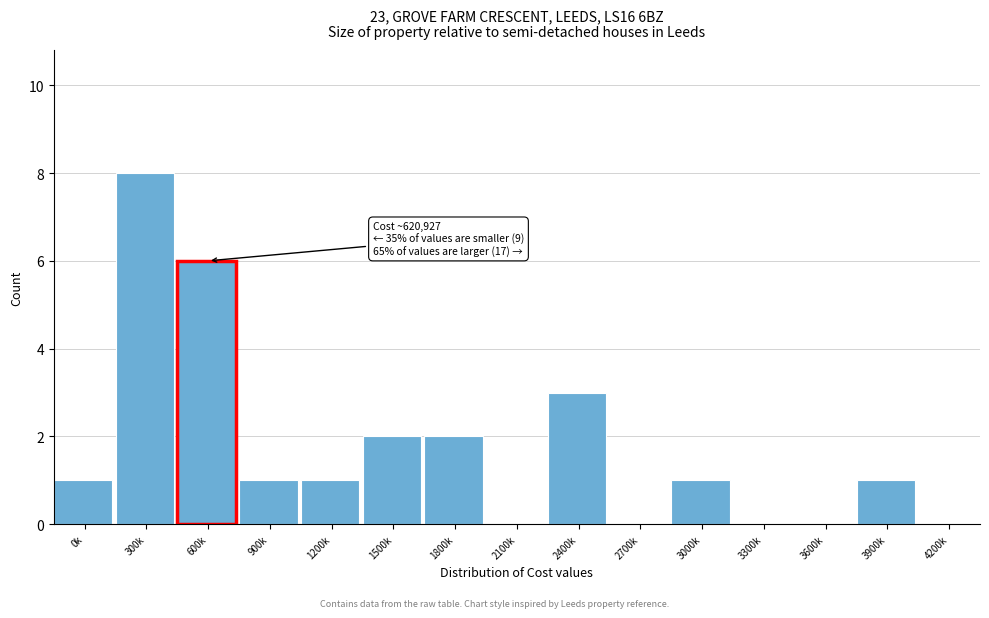

Reading left to right, extract all data points from this chart.

0k=1	300k=8	600k=6	900k=1	1200k=1	1500k=2	1800k=2	2100k=0	2400k=3	2700k=0	3000k=1	3300k=0	3600k=0	3900k=1	4200k=0